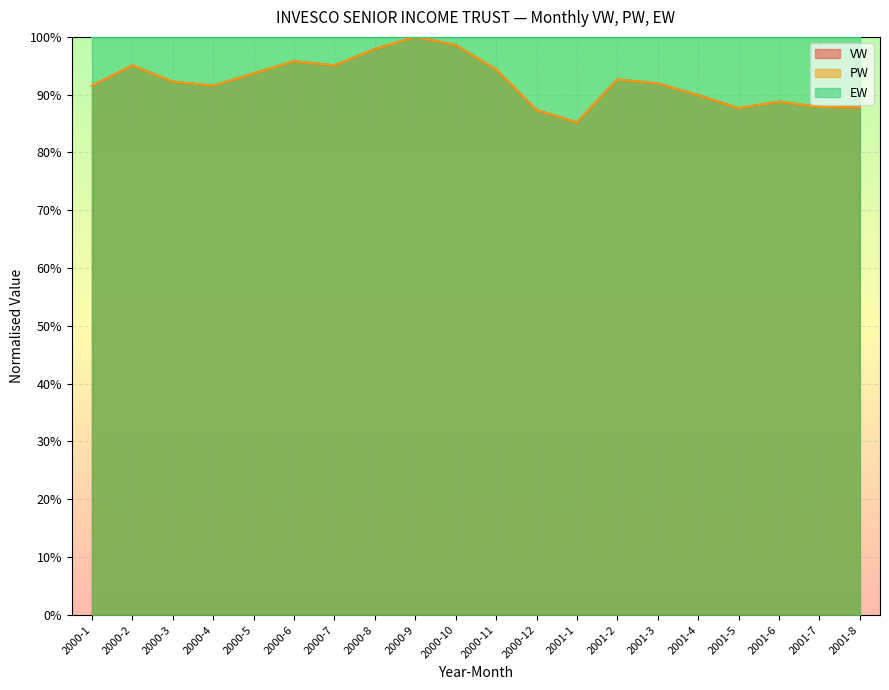

What is the label of the 18th point from the right?

2000-3